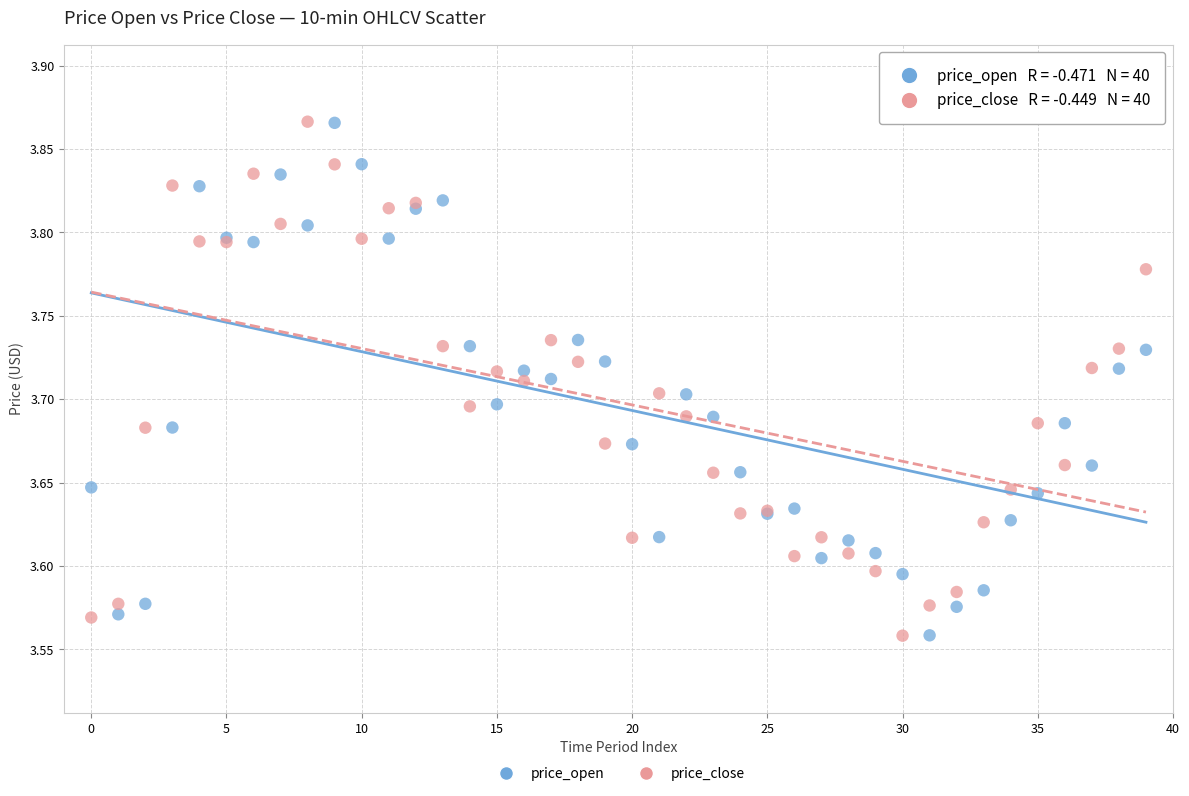

What are all the series names shown in the legend?

price_open, price_close